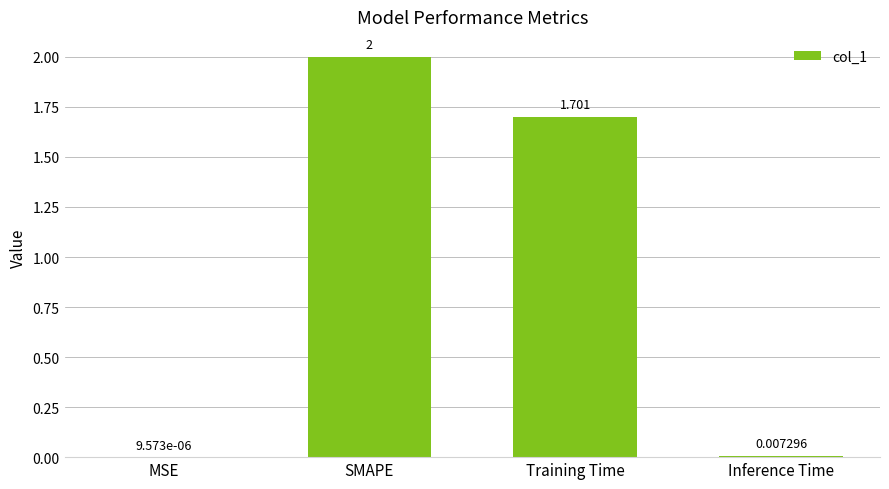

What is the average value?

0.9